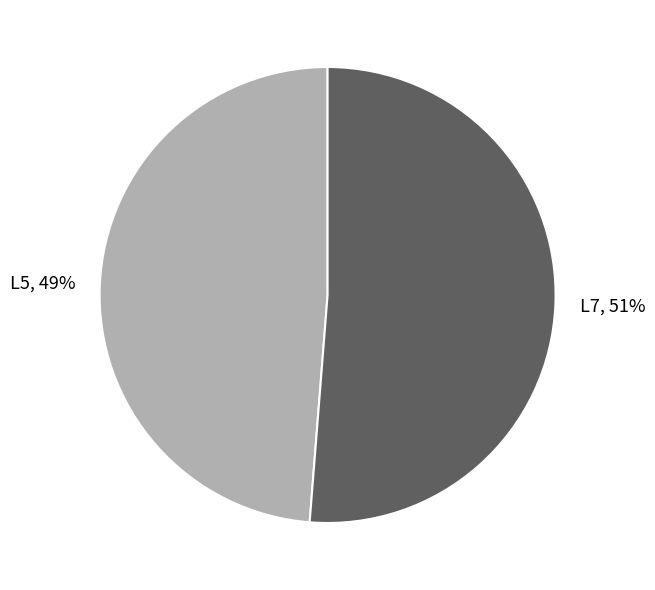

Which has a higher value, L5 or L7?

L7